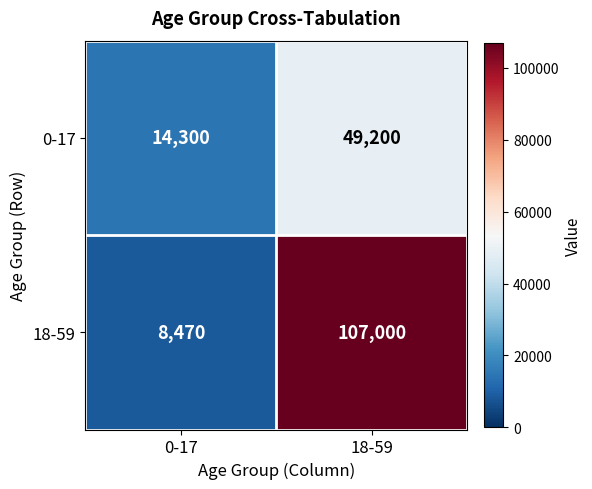

What is the difference between the maximum and minimum values in the 18-59 series?

98530